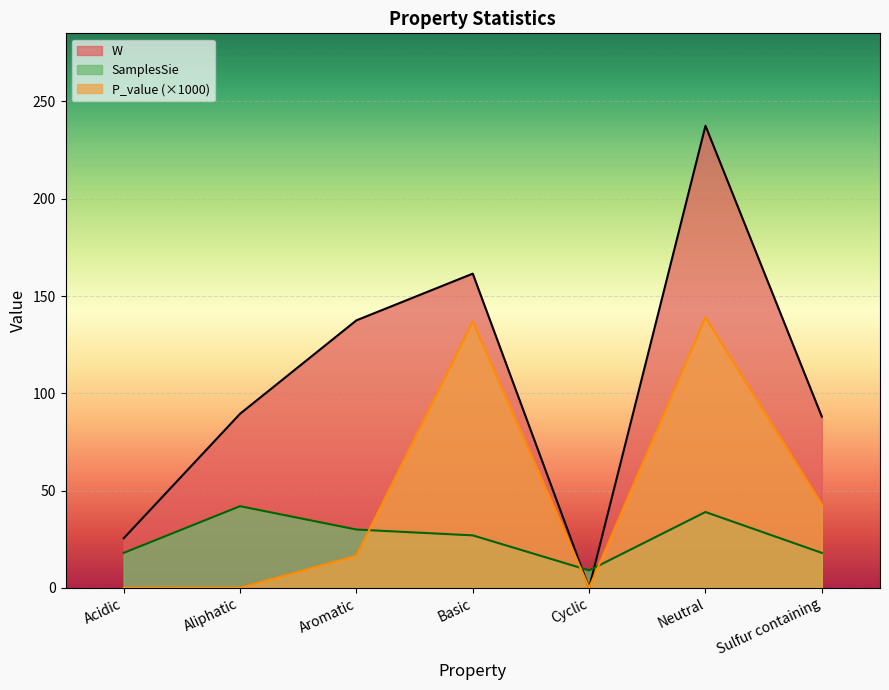

What are all the series names shown in the legend?

W, SamplesSie, P_value (×1000)